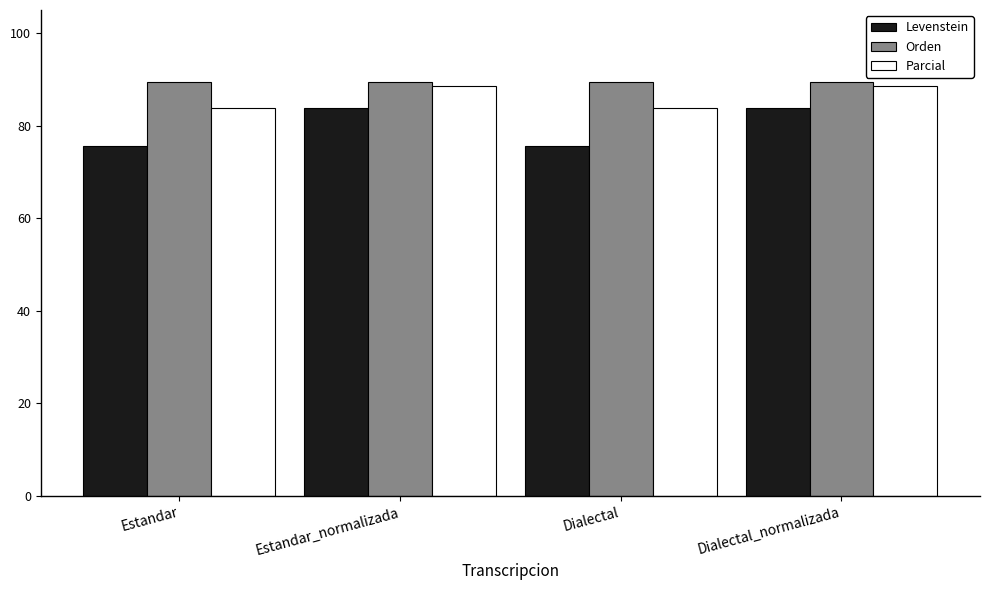

Reading right to left, list all the values displayed in this chart.

Levenstein: 83.8	75.6	83.8	75.6
Orden: 89.5	89.5	89.5	89.5
Parcial: 88.6	83.9	88.6	83.9